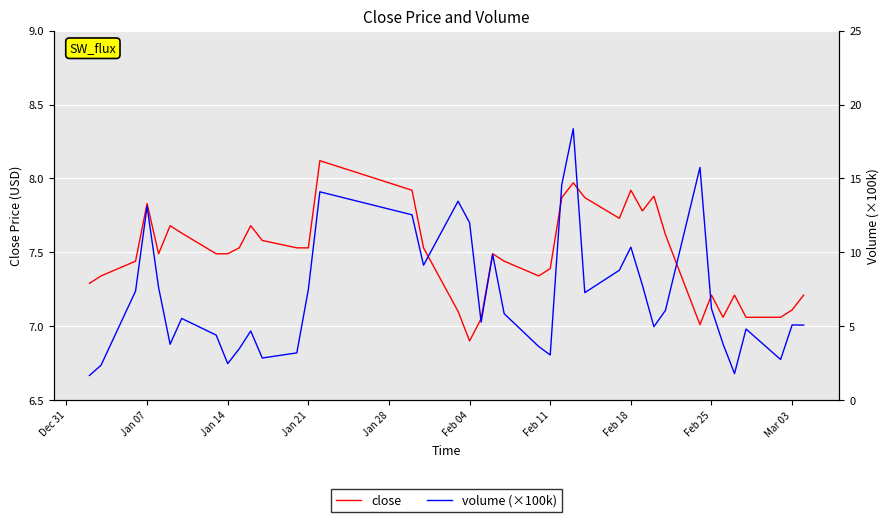

How many data points in close are less than 7?

1